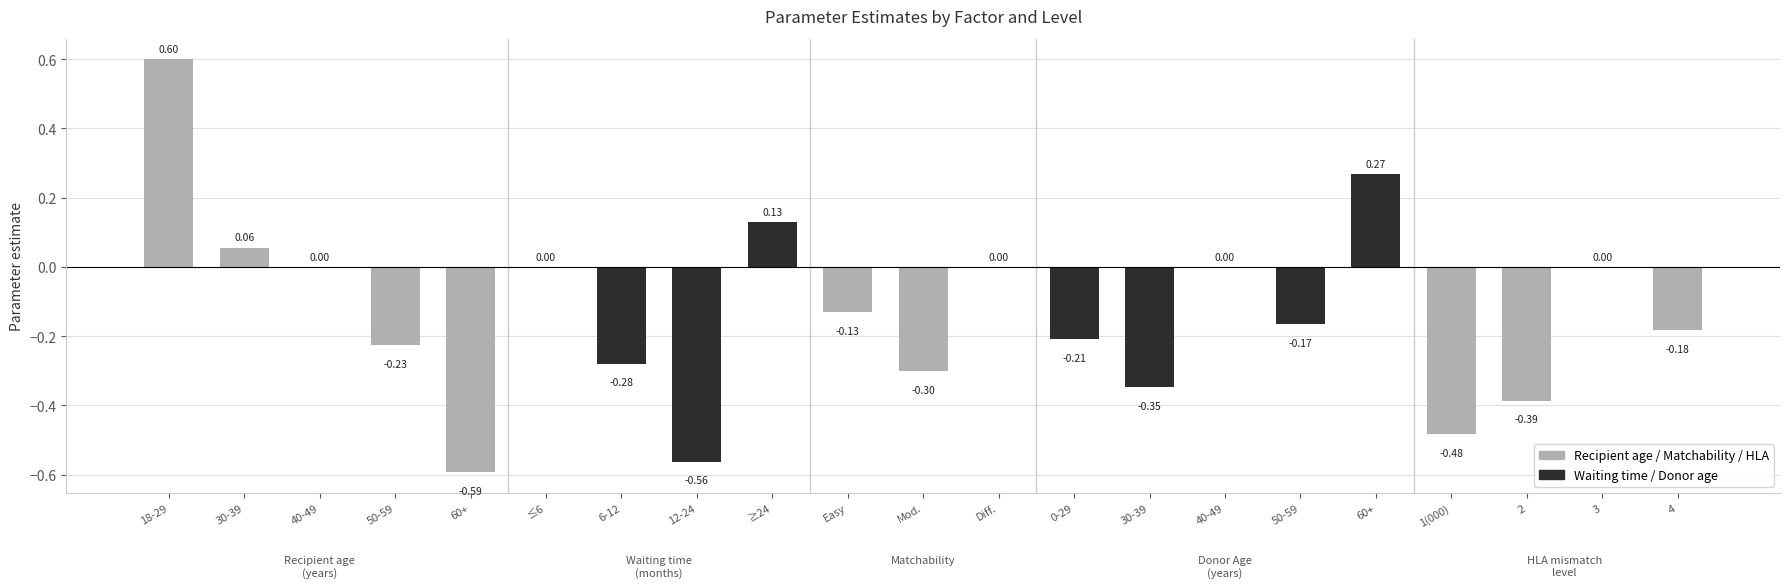

What is the smallest value displayed?

-0.6